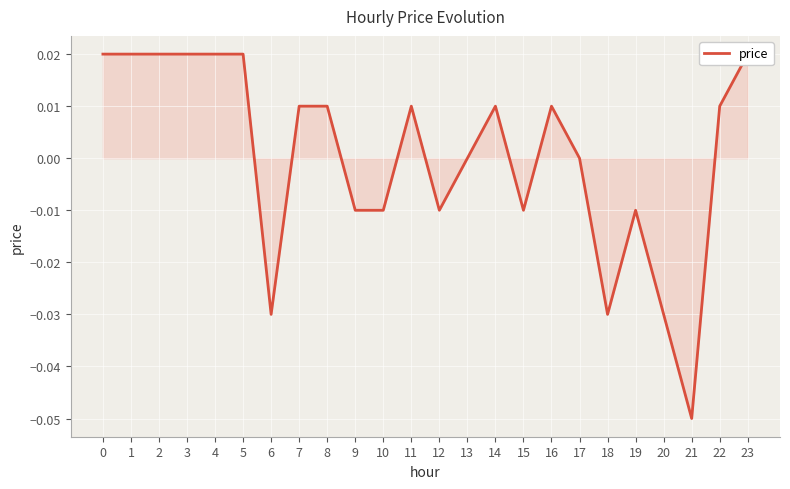

The chart shows a value of -0.1 at 21. True or false?

True